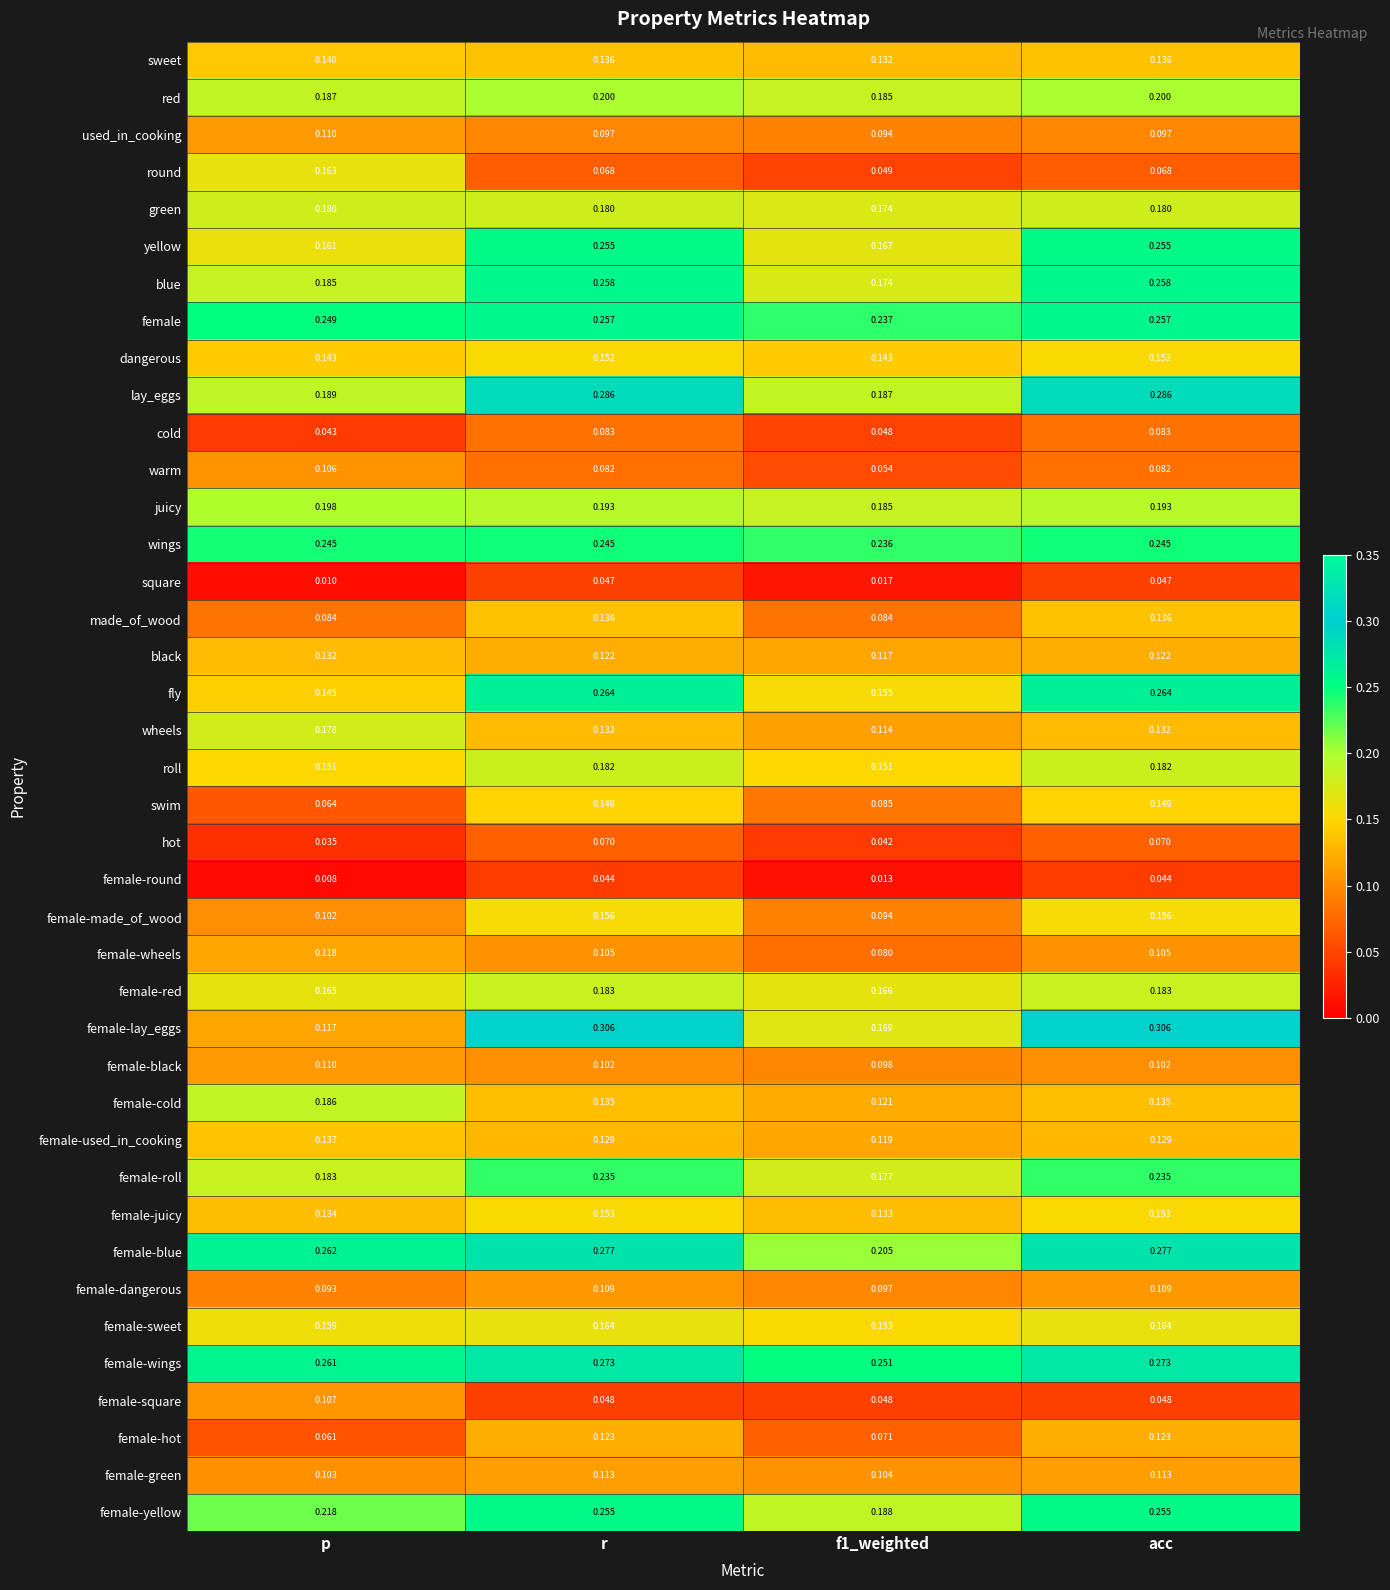

At which category does the chart reach its minimum across all series?

p